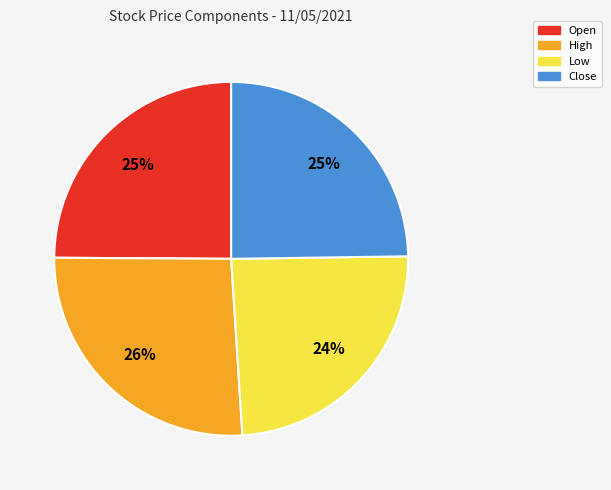

To the nearest percent, what is the difference between the largest and smallest slice percentages?

2%